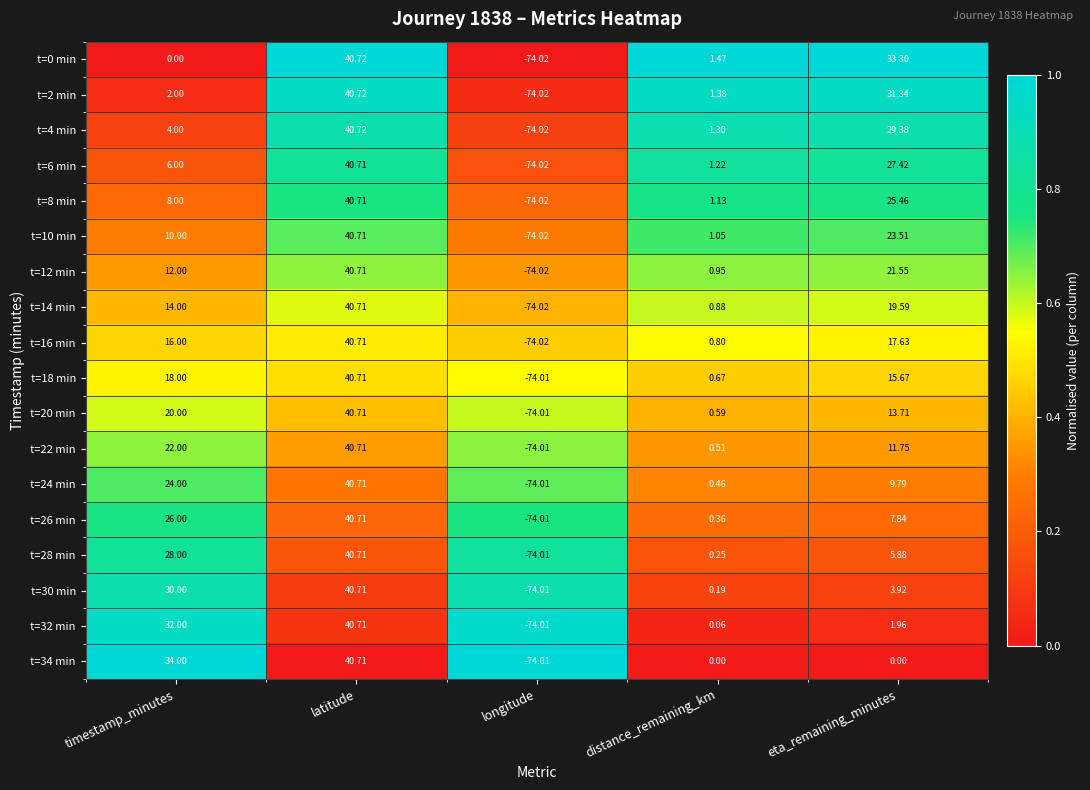

Rank the categories by t=0 min value from highest to lowest.

latitude, eta_remaining_minutes, distance_remaining_km, timestamp_minutes, longitude